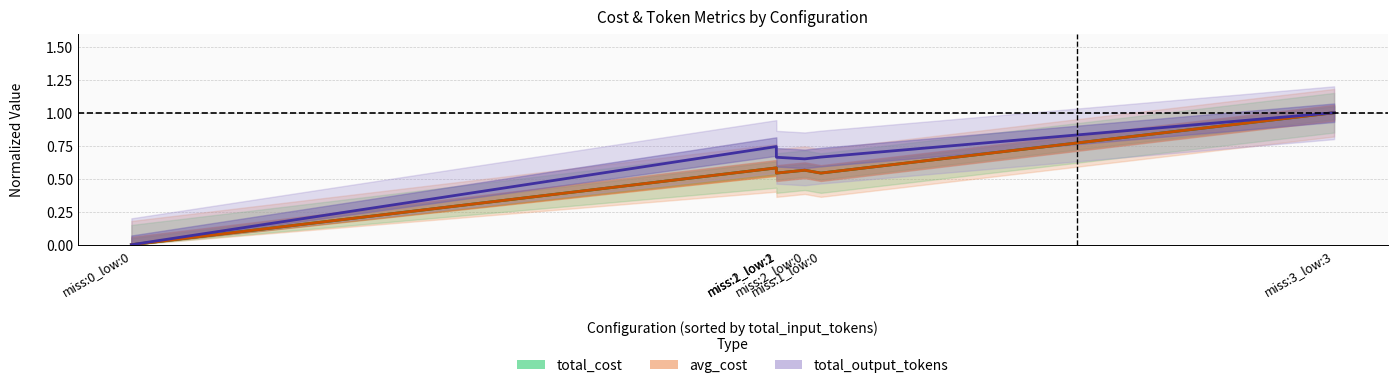

Rank the series at miss:0_low:0 from highest to lowest value.

total_cost (normalized), avg_cost (normalized), total_output_tokens (normalized)